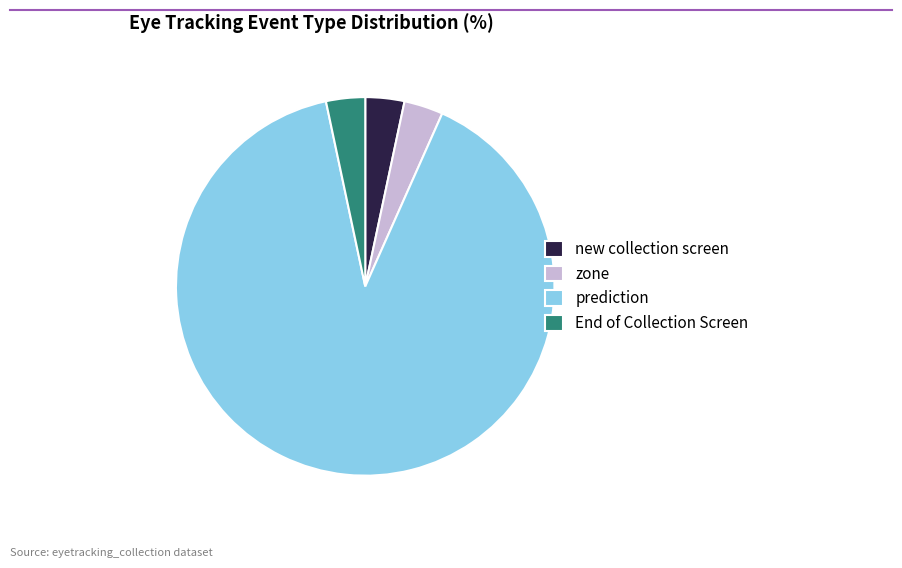

Which category has the biggest portion of the pie?

prediction